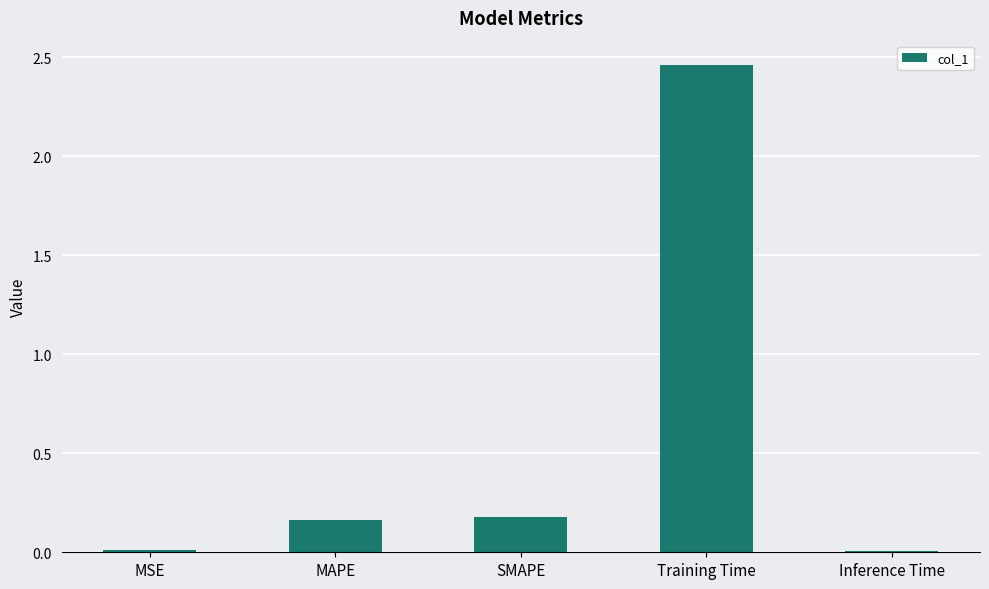

The value at SMAPE is 0.2. True or false?

True